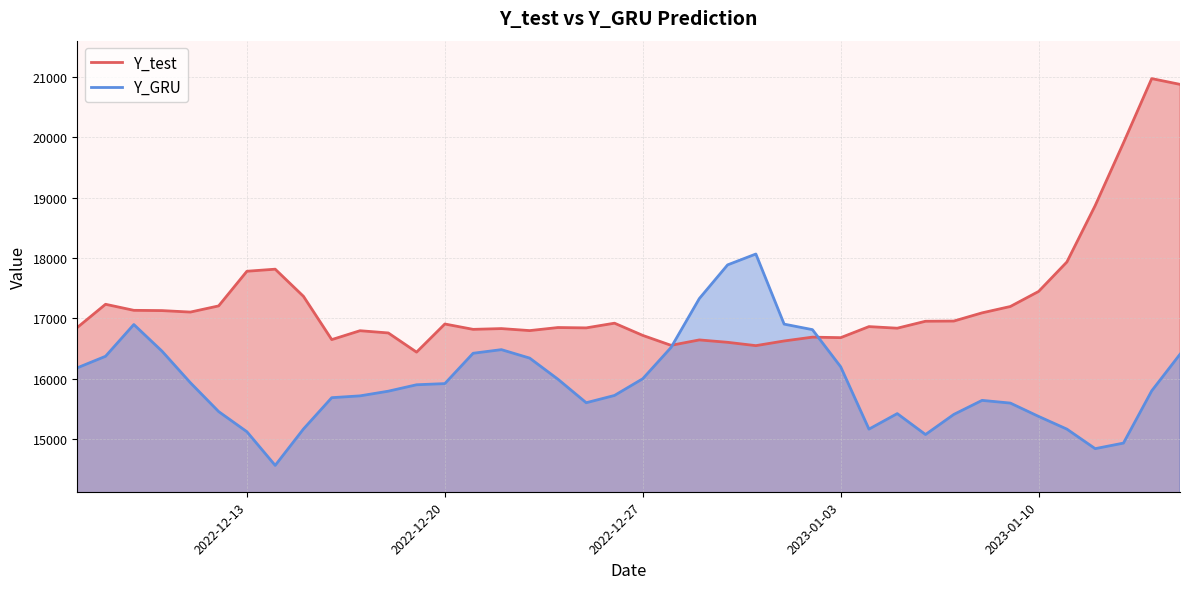

How many interior local valleys does the Y_test series have?

10